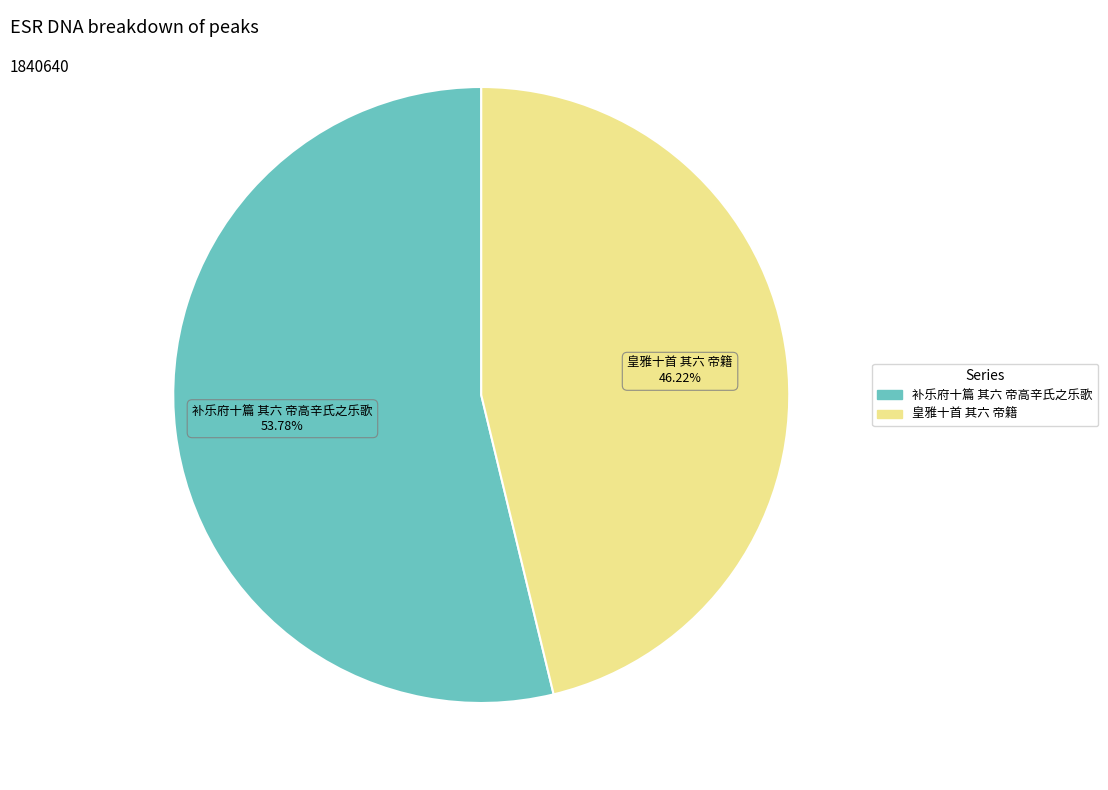

Does 补乐府十篇 其六 帝高辛氏之乐歌 represent more than half of the total?

Yes